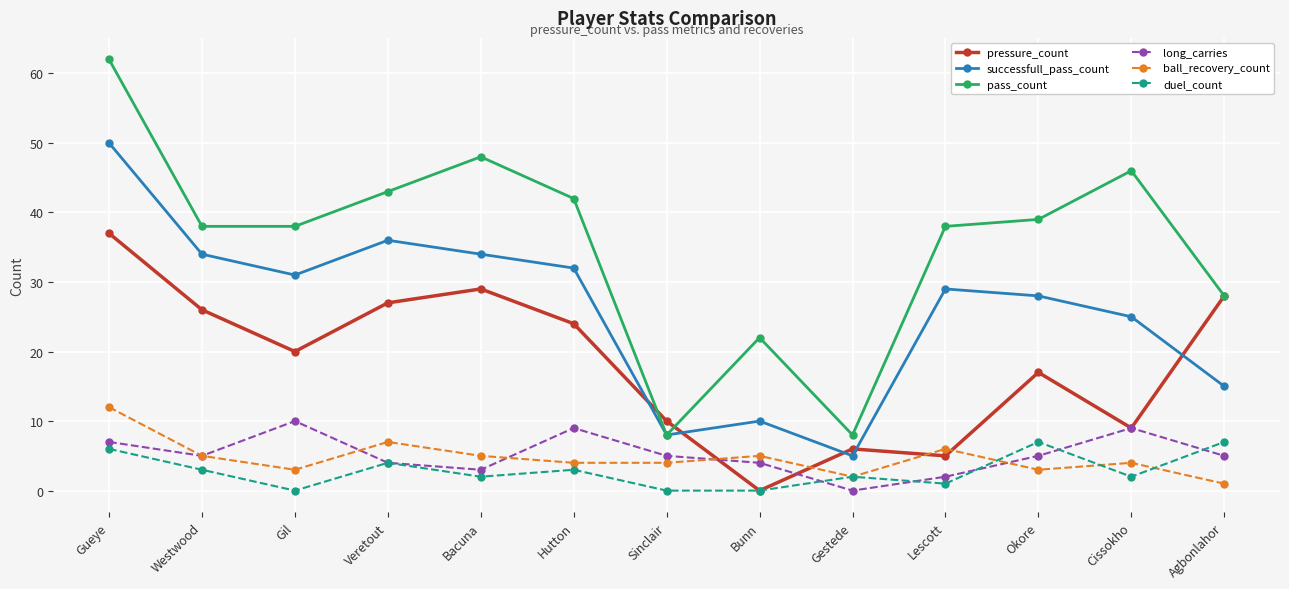

What is the sum of all long_carries values?

68